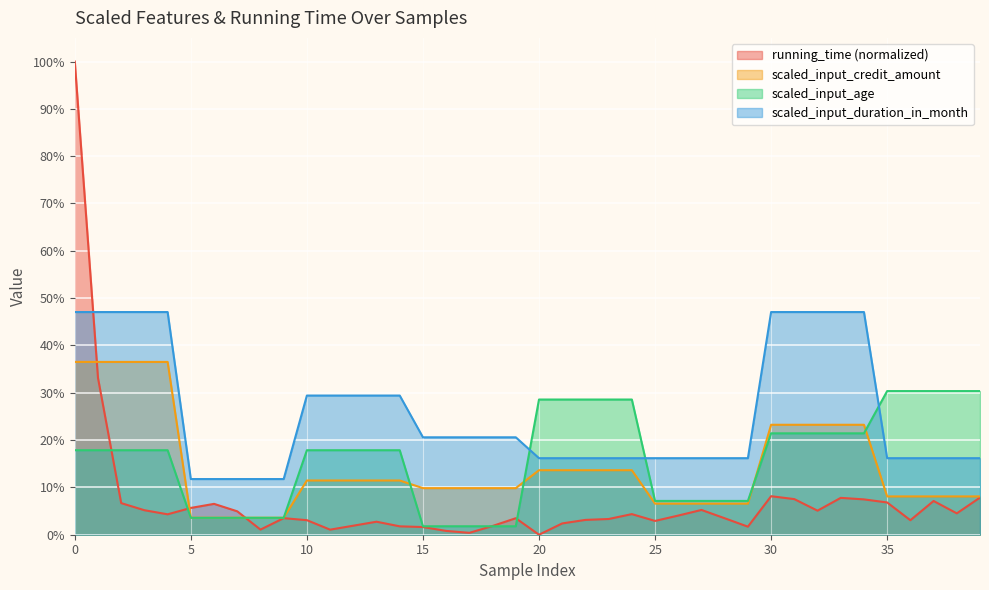

What is the total value across all series at 8?

0.2